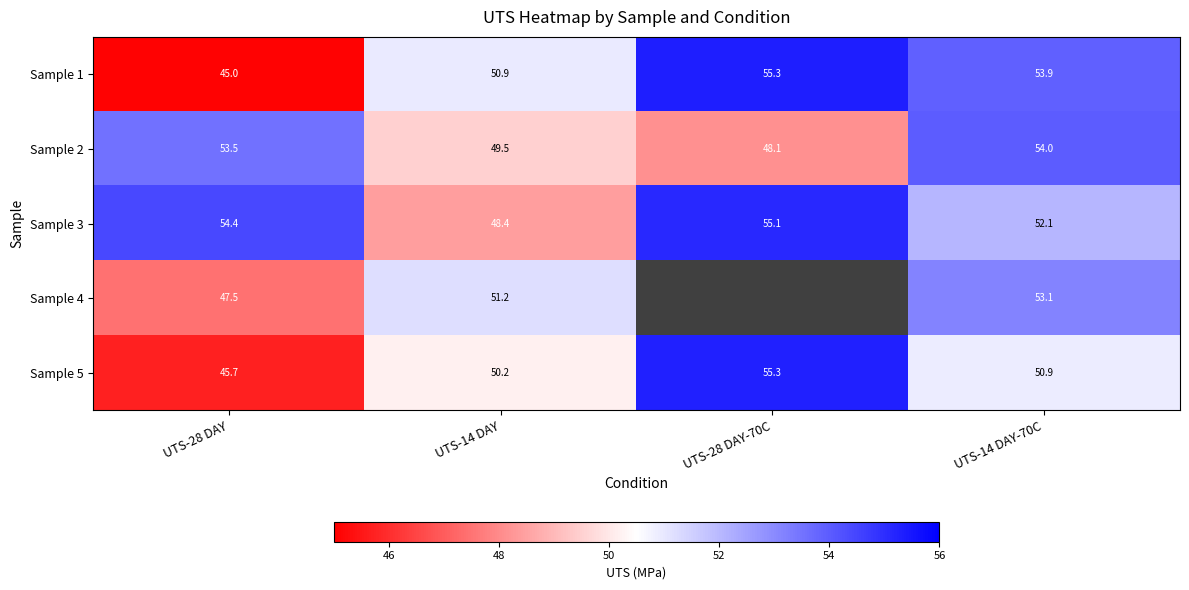

Between UTS-14 DAY and UTS-14 DAY-70C, which series saw the biggest shift?

Sample 2